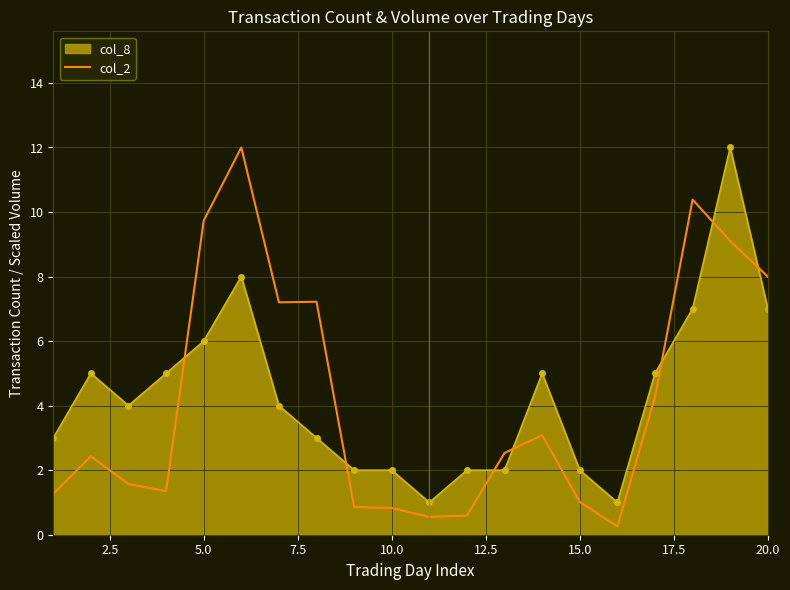

What is the difference between the maximum and minimum values in the col_2 series?

11.7